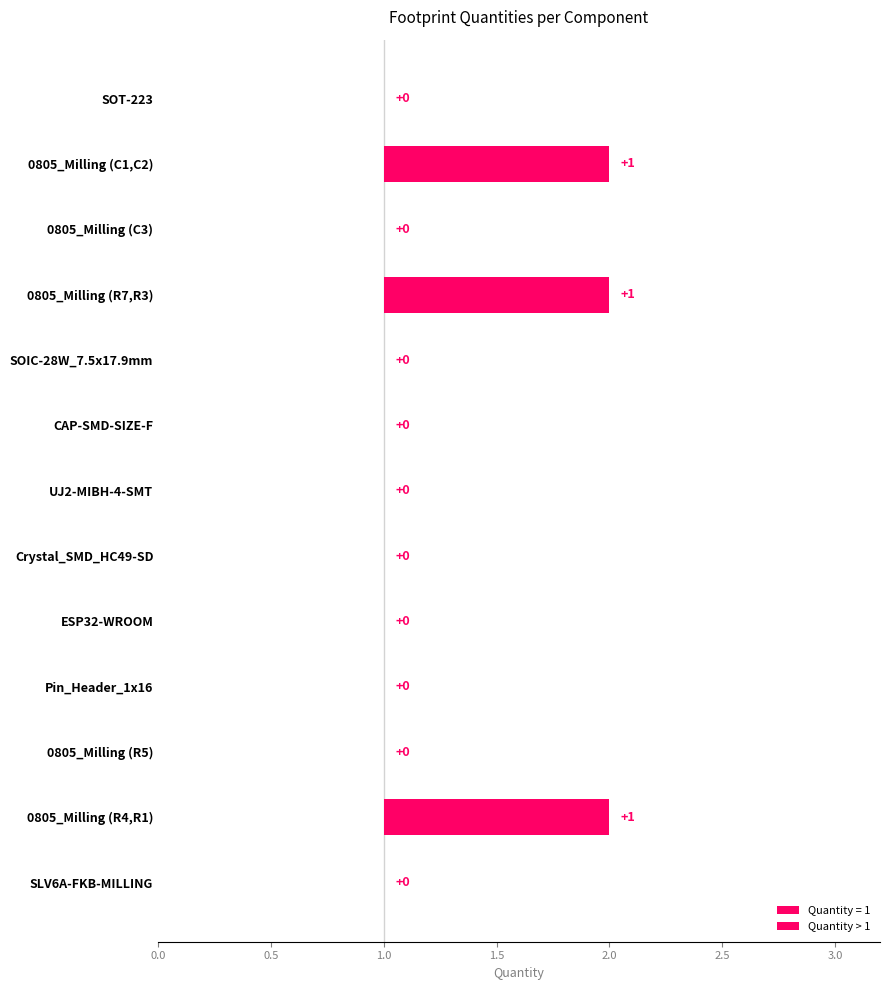

What is the average value?

1